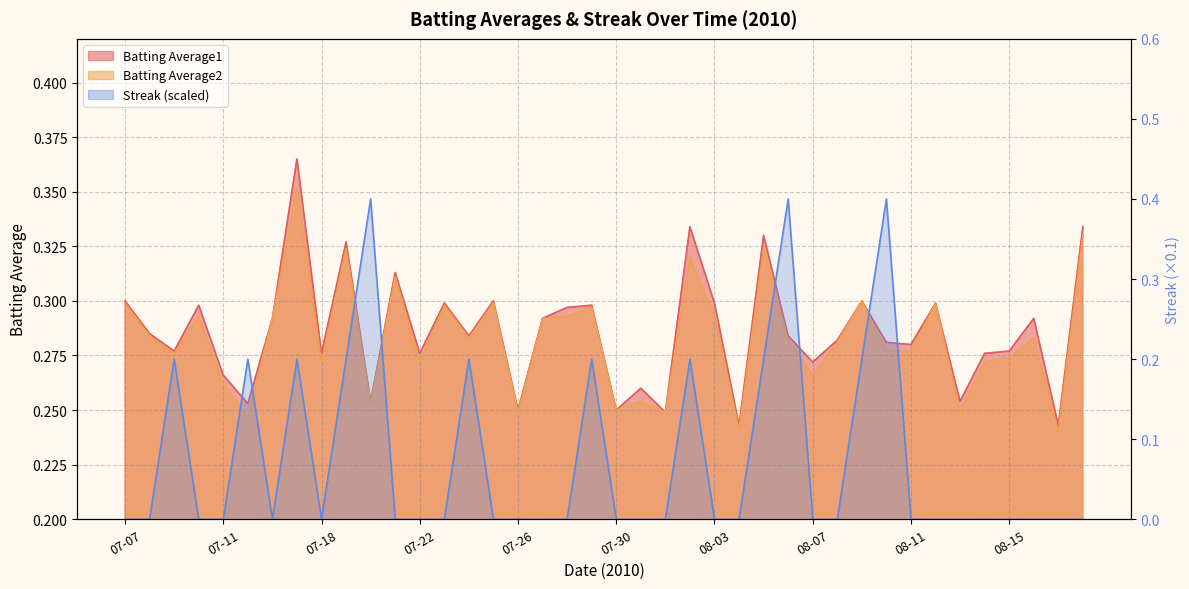

Reading left to right, what are all the values shown in this chart?

Batting Average1: 07-07=0.3	07-08=0.3	07-09=0.3	07-10=0.3	07-11=0.3	07-15=0.3	07-16=0.3	07-17=0.4	07-18=0.3	07-19=0.3	07-20=0.3	07-21=0.3	07-22=0.3	07-23=0.3	07-24=0.3	07-25=0.3	07-26=0.2	07-27=0.3	07-28=0.3	07-29=0.3	07-30=0.2	07-31=0.3	08-01=0.2	08-02=0.3	08-03=0.3	08-04=0.2	08-05=0.3	08-06=0.3	08-07=0.3	08-08=0.3	08-09=0.3	08-10=0.3	08-11=0.3	08-12=0.3	08-13=0.3	08-14=0.3	08-15=0.3	08-16=0.3	08-17=0.2	08-18=0.3
Batting Average2: 07-07=0.3	07-08=0.3	07-09=0.3	07-10=0.3	07-11=0.3	07-15=0.2	07-16=0.3	07-17=0.4	07-18=0.3	07-19=0.3	07-20=0.3	07-21=0.3	07-22=0.3	07-23=0.3	07-24=0.3	07-25=0.3	07-26=0.2	07-27=0.3	07-28=0.3	07-29=0.3	07-30=0.2	07-31=0.3	08-01=0.2	08-02=0.3	08-03=0.3	08-04=0.2	08-05=0.3	08-06=0.3	08-07=0.3	08-08=0.3	08-09=0.3	08-10=0.3	08-11=0.3	08-12=0.3	08-13=0.2	08-14=0.3	08-15=0.3	08-16=0.3	08-17=0.2	08-18=0.3
Streak: 07-07=0.0	07-08=0.0	07-09=0.2	07-10=0.0	07-11=0.0	07-15=0.2	07-16=0.0	07-17=0.2	07-18=0.0	07-19=0.2	07-20=0.4	07-21=0.0	07-22=0.0	07-23=0.0	07-24=0.2	07-25=0.0	07-26=0.0	07-27=0.0	07-28=0.0	07-29=0.2	07-30=0.0	07-31=0.0	08-01=0.0	08-02=0.2	08-03=0.0	08-04=0.0	08-05=0.2	08-06=0.4	08-07=0.0	08-08=0.0	08-09=0.2	08-10=0.4	08-11=0.0	08-12=0.0	08-13=0.0	08-14=0.0	08-15=0.0	08-16=0.0	08-17=0.0	08-18=0.0